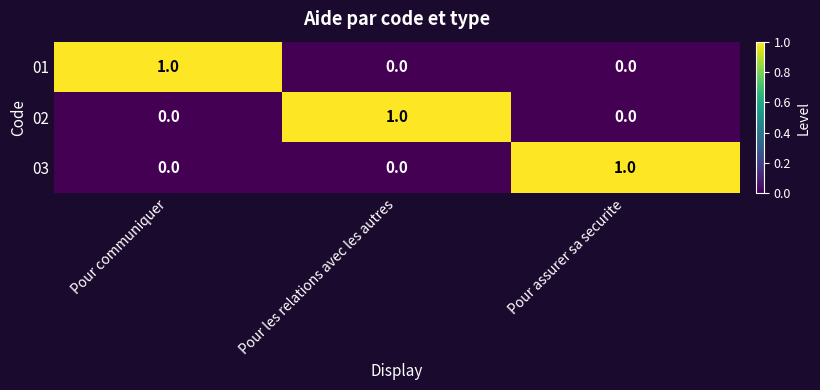

At how many categories does at least one series exceed 0?

3